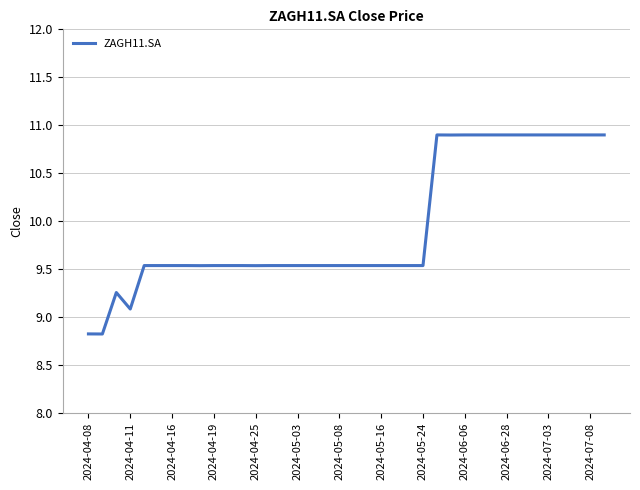

What is the maximum value shown in the chart?

10.9